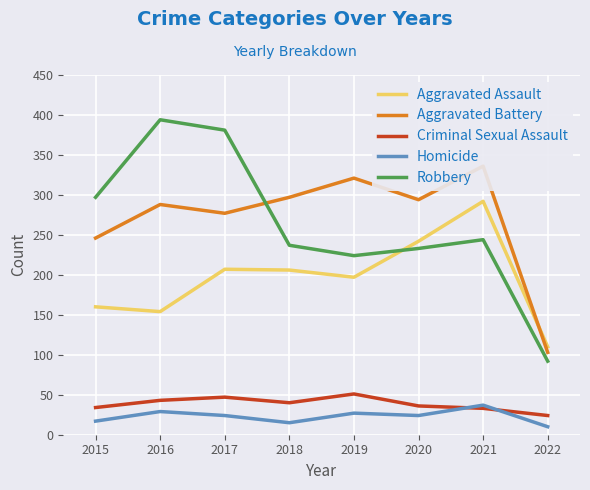

True or false: Aggravated Assault and Homicide intersect in this chart.

False